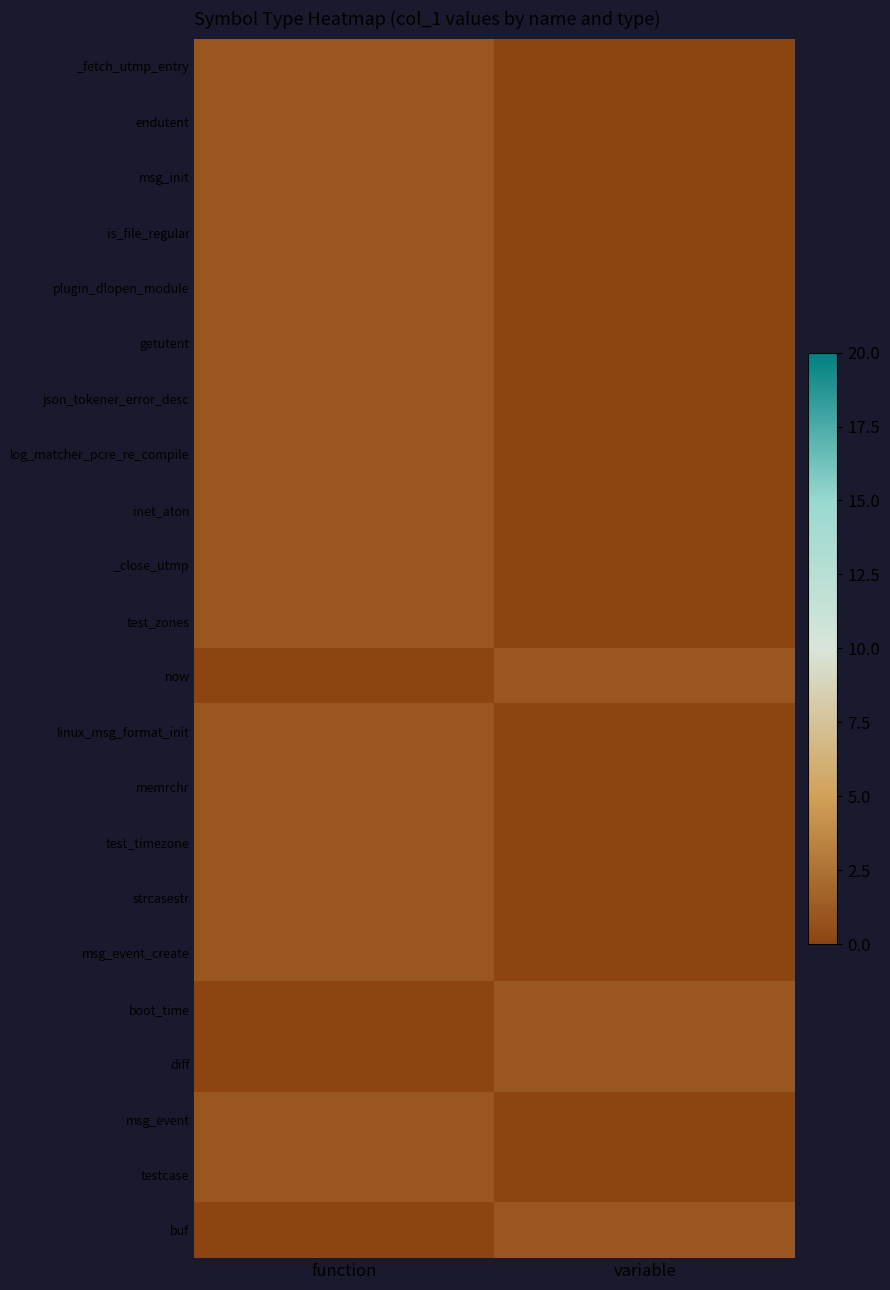

Which series changed the most between function and variable?

_fetch_utmp_entry